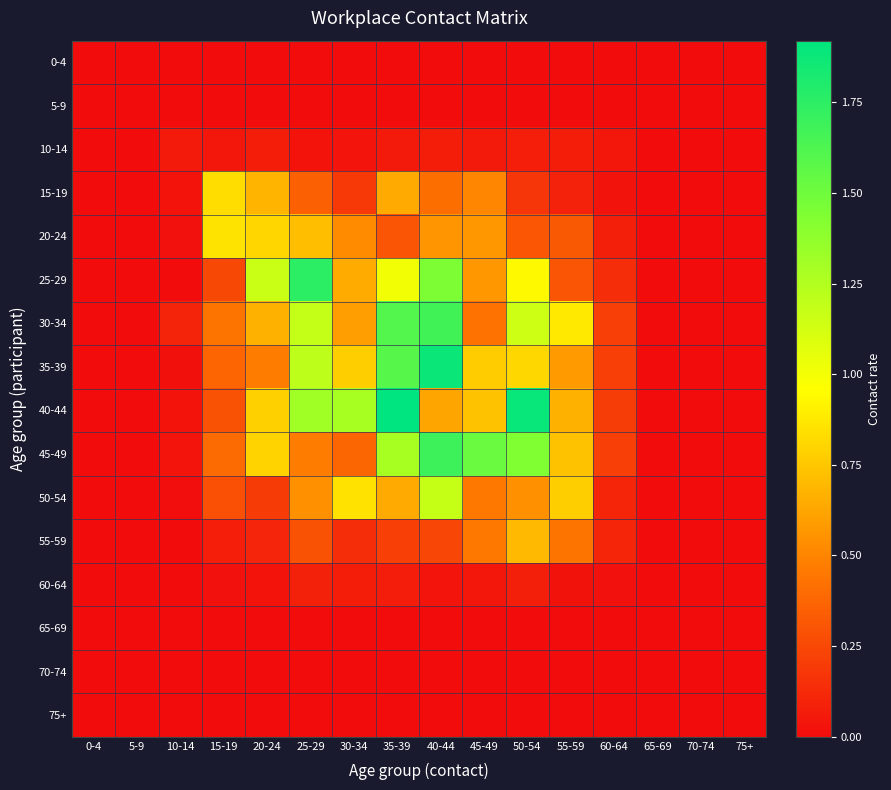

What is the spread (max minus min) of values at 55-59?

0.9